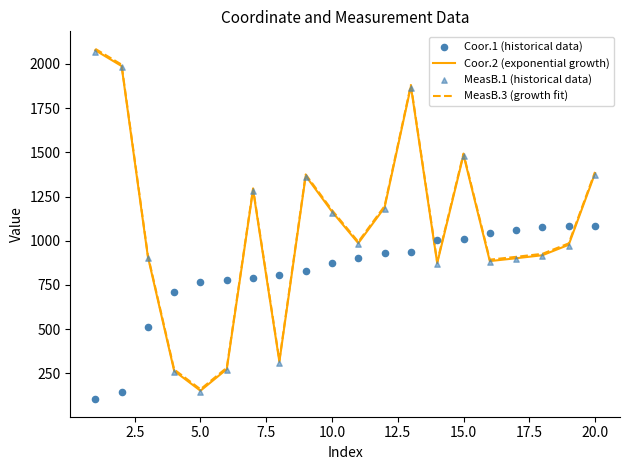

What is the highest value of the MeasB.3 (growth fit) series?

2085